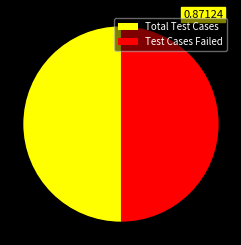

Approximately how many times larger is the value at Test Cases Failed compared to Total Test Cases?

1.0